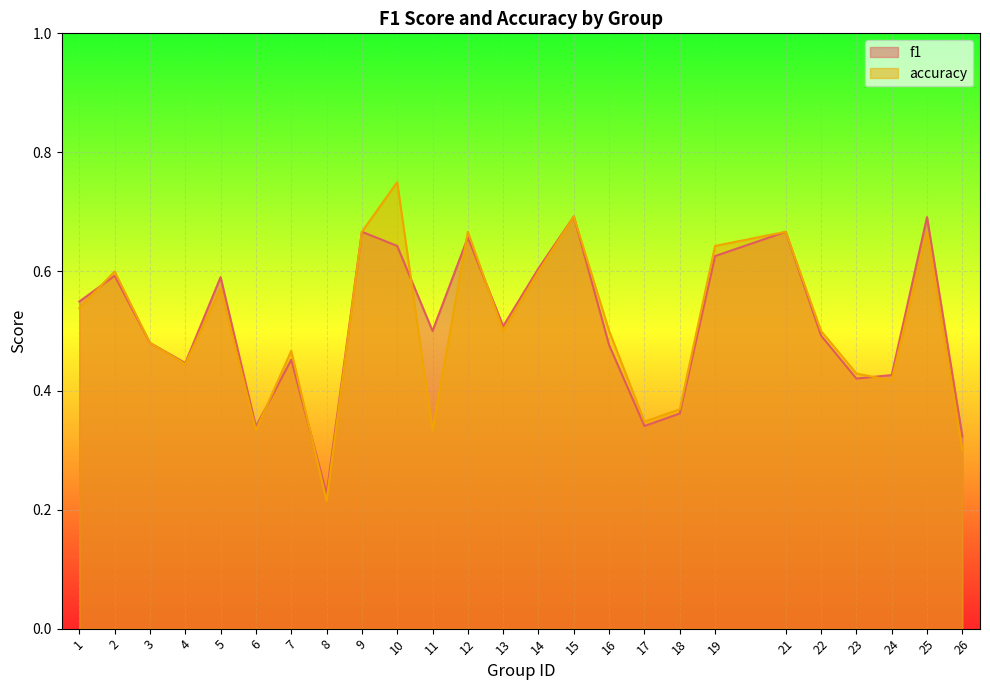

At which category does f1 reach its first local peak?

2